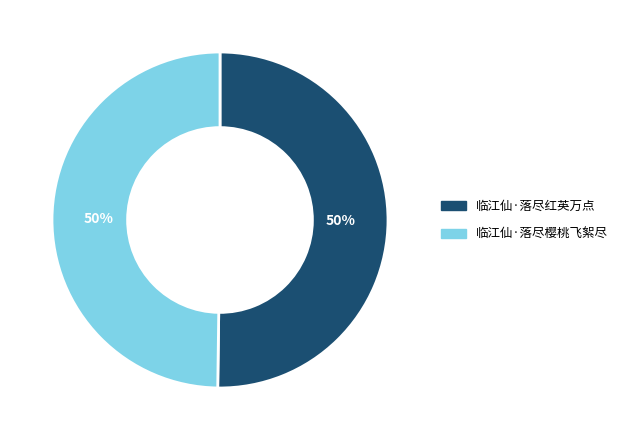

True or false: 临江仙·落尽樱桃飞絮尽 accounts for 50% of the total.

True